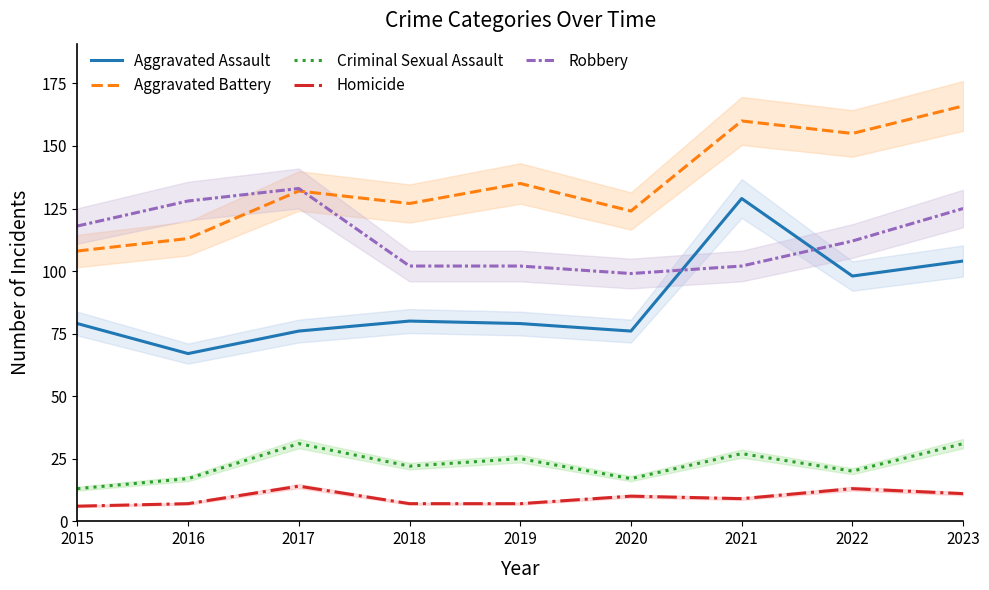

What is the greatest value displayed?

166